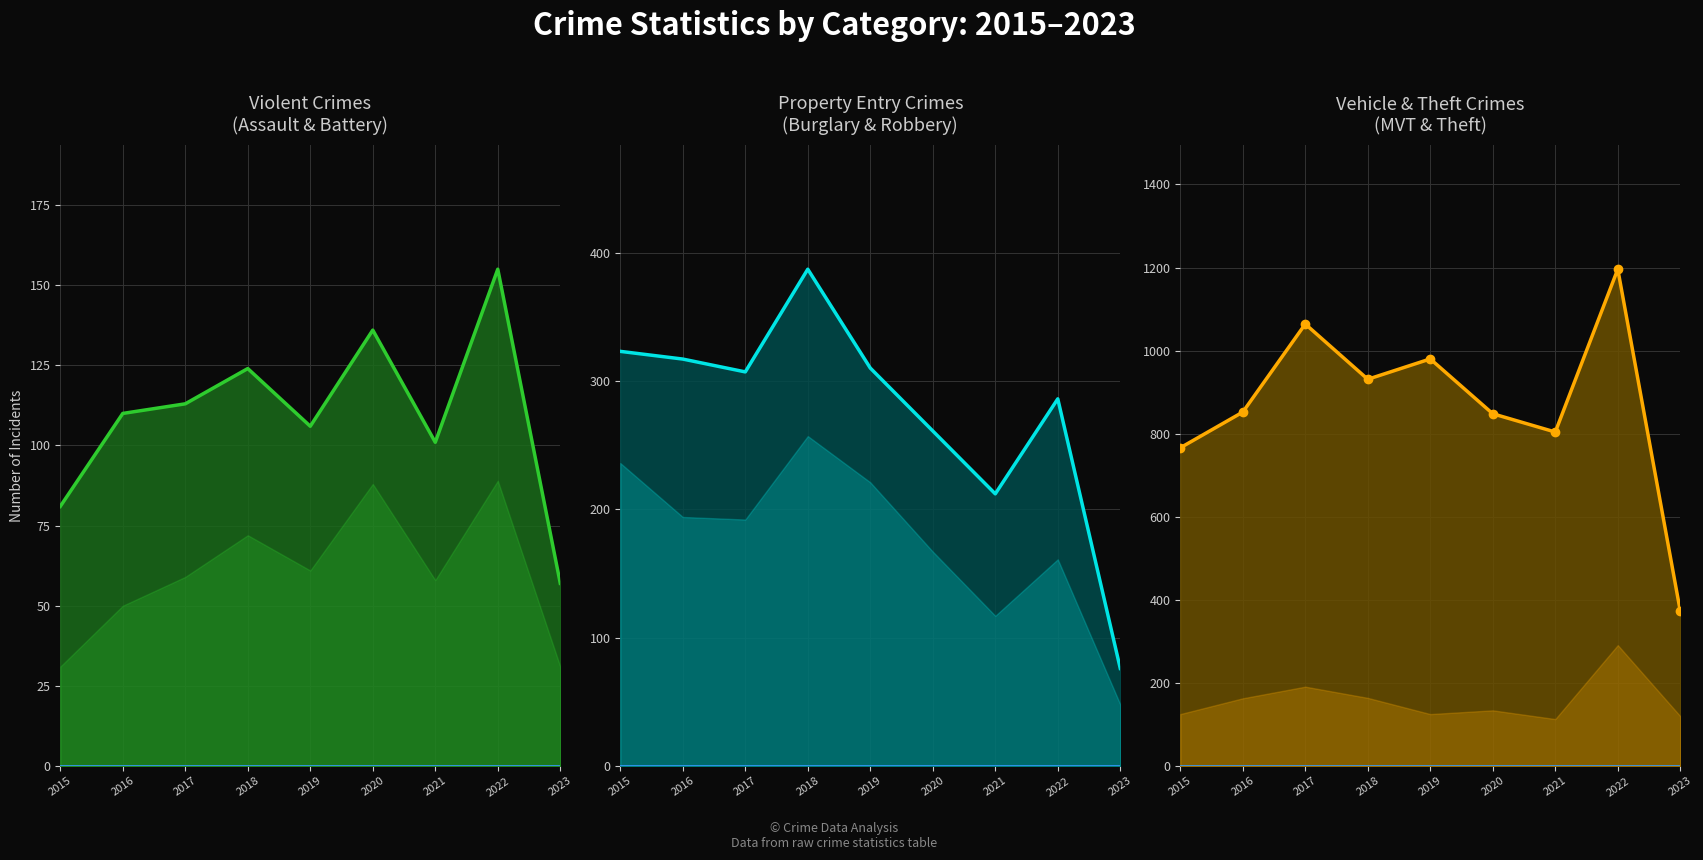

Which series has the widest spread of values?

Motor Vehicle Theft + Theft (line)